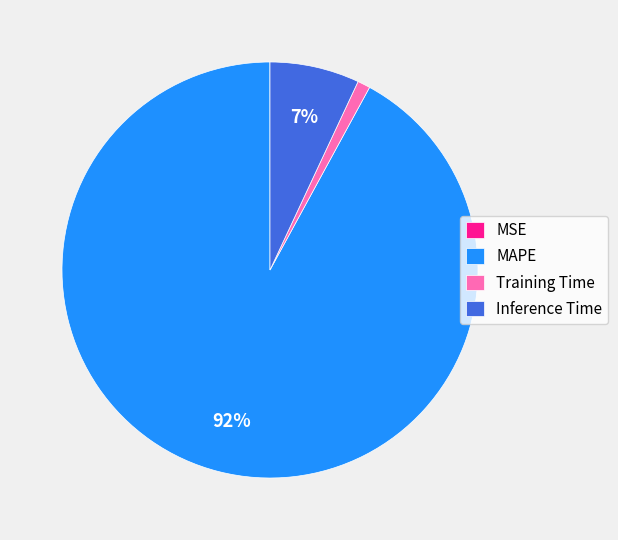

Is the sum of Inference Time and MAPE greater than half?

Yes